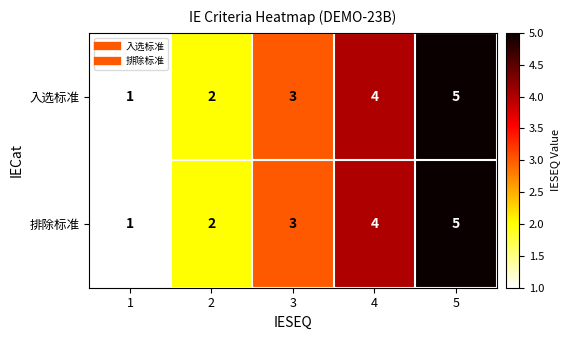

At which category is the sum across all series the highest?

5